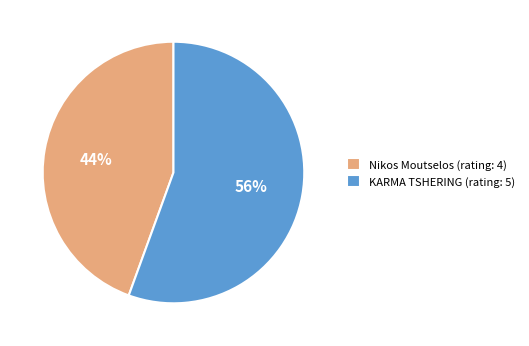

To the nearest percent, what percentage of the pie is Nikos Moutselos (rating: 4)?

44%